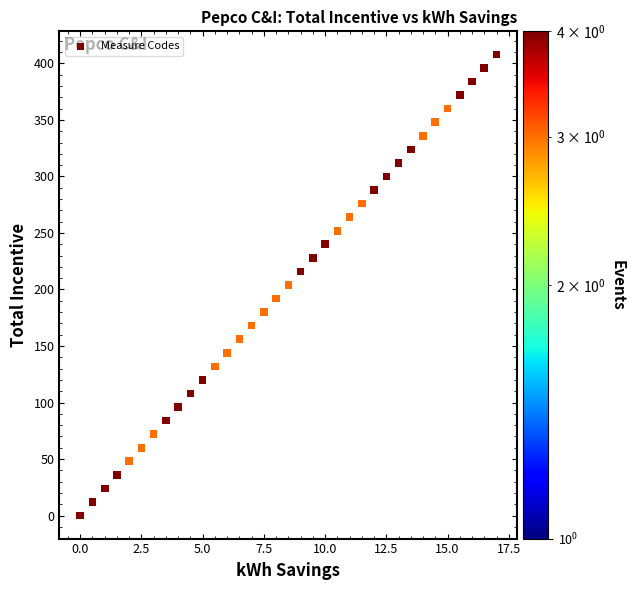

What is the range of Y values (max minus min)?

408